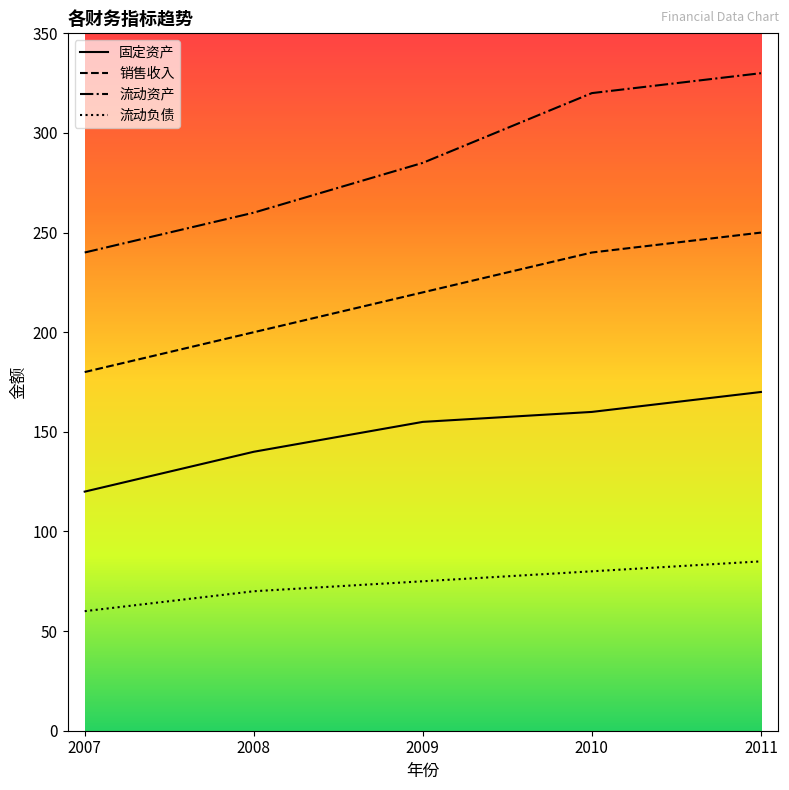

Does the chart have visible grid lines?

No